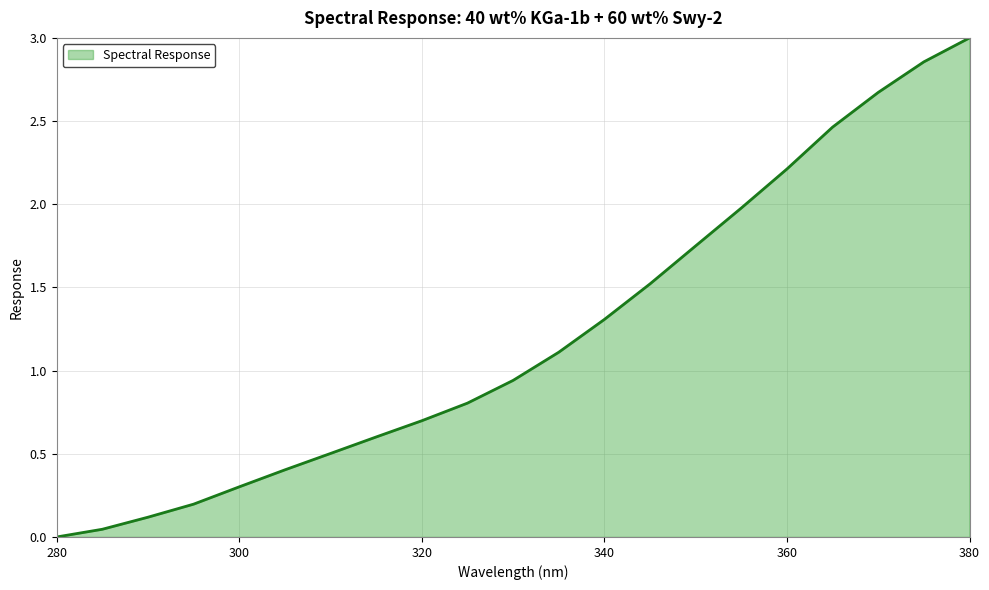

What is the greatest value displayed?

3.0